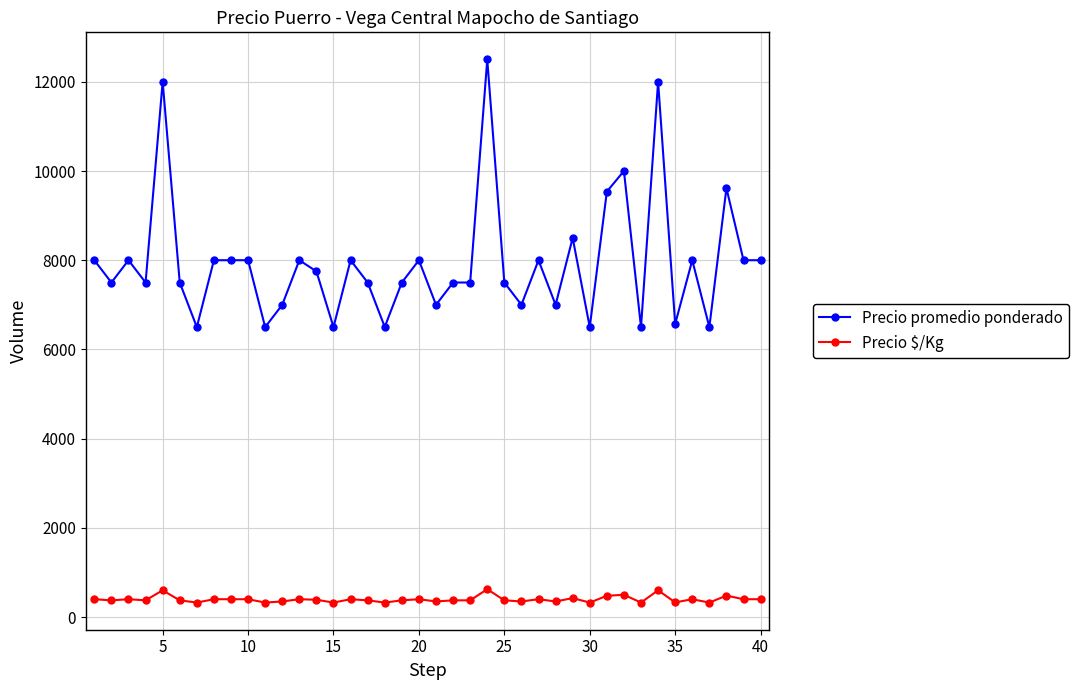

Does the chart display data point markers on the line(s)?

Yes